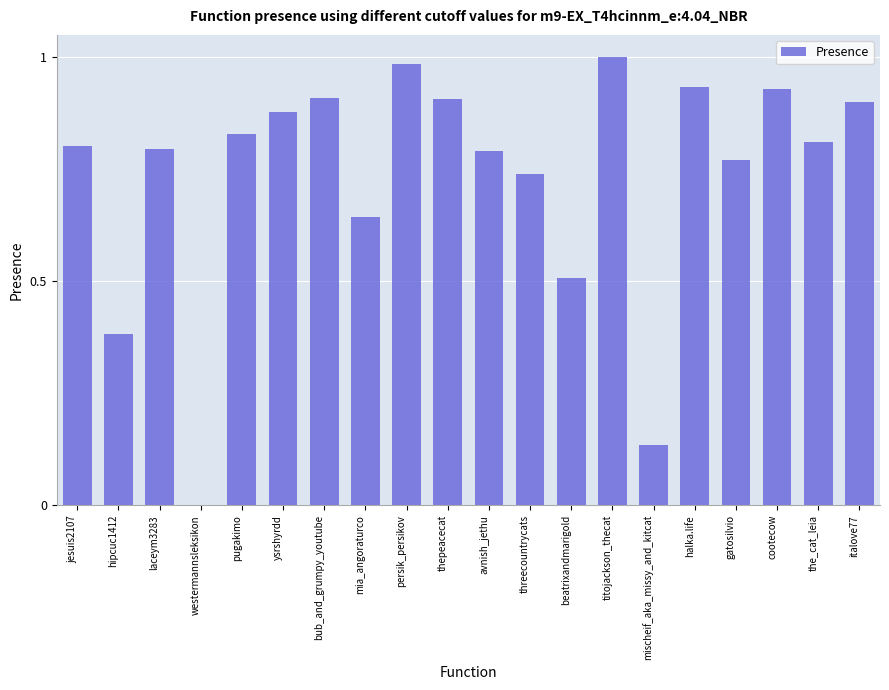

What is the sum of the values at persik_persikov and italove77?

1.9